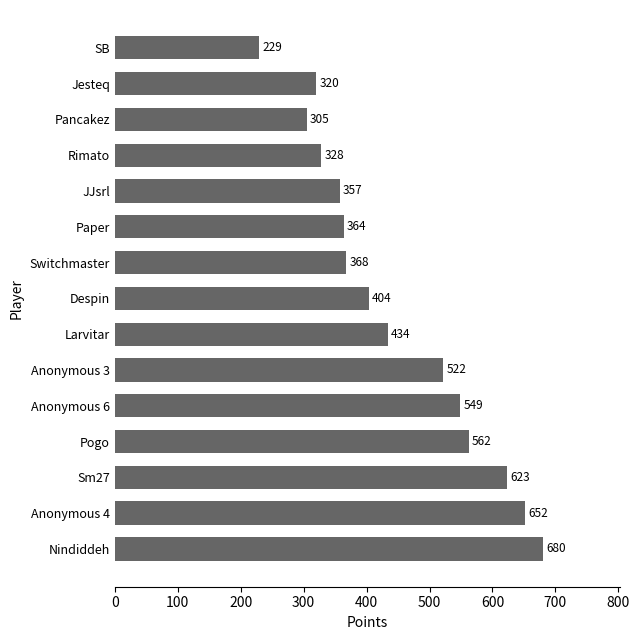

What value does the data have at Jesteq?

320